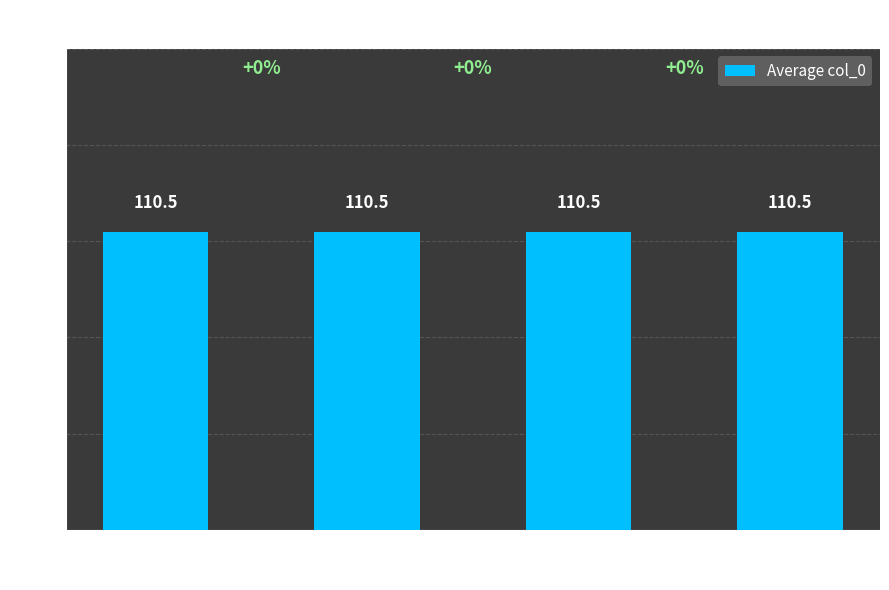

Between 23 and 21, which is larger?

23